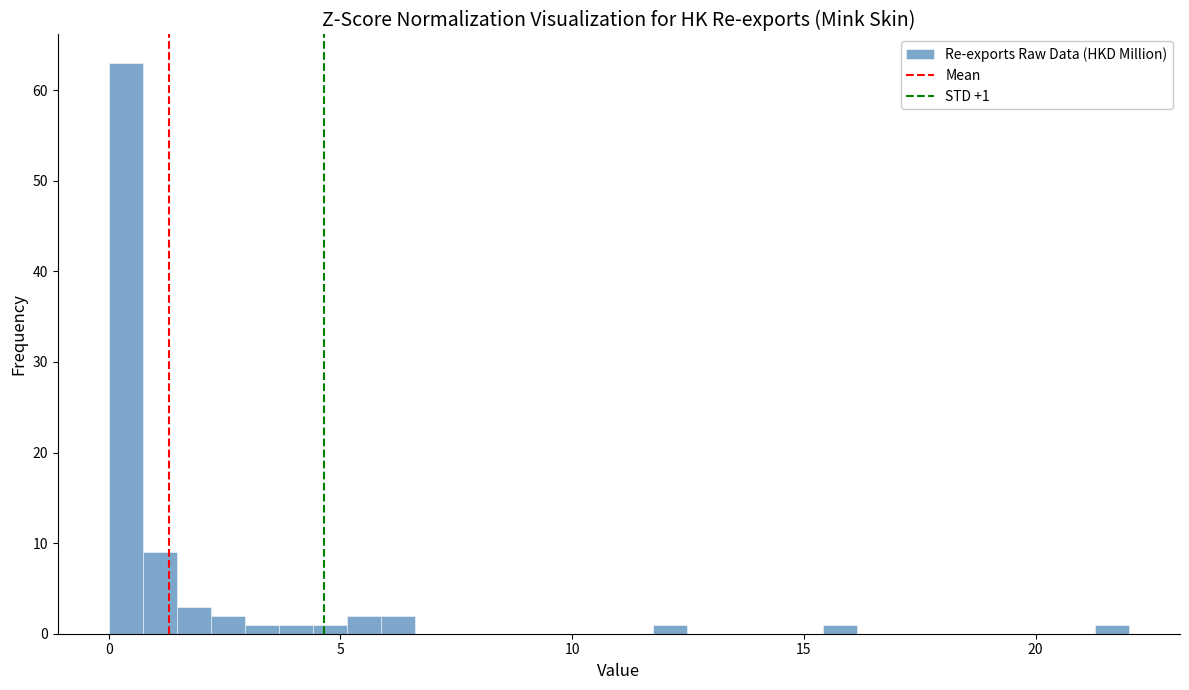

Around what value on the x-axis is the tallest bar? Give the approximate position of its centre, as read against the axis.

0.5